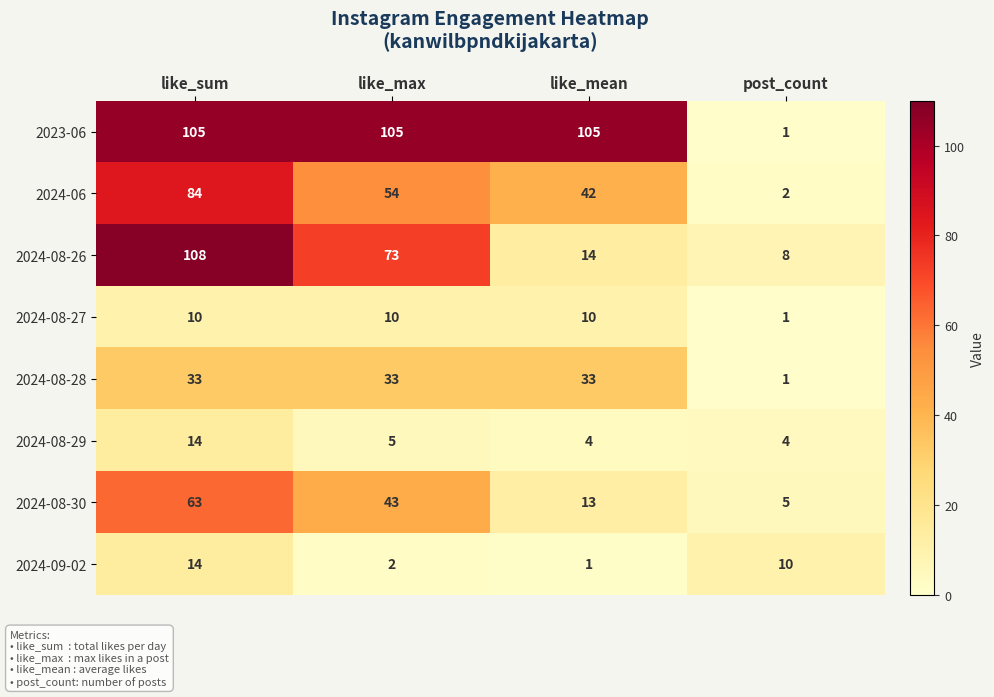

At how many categories does at least one series exceed 85?

3